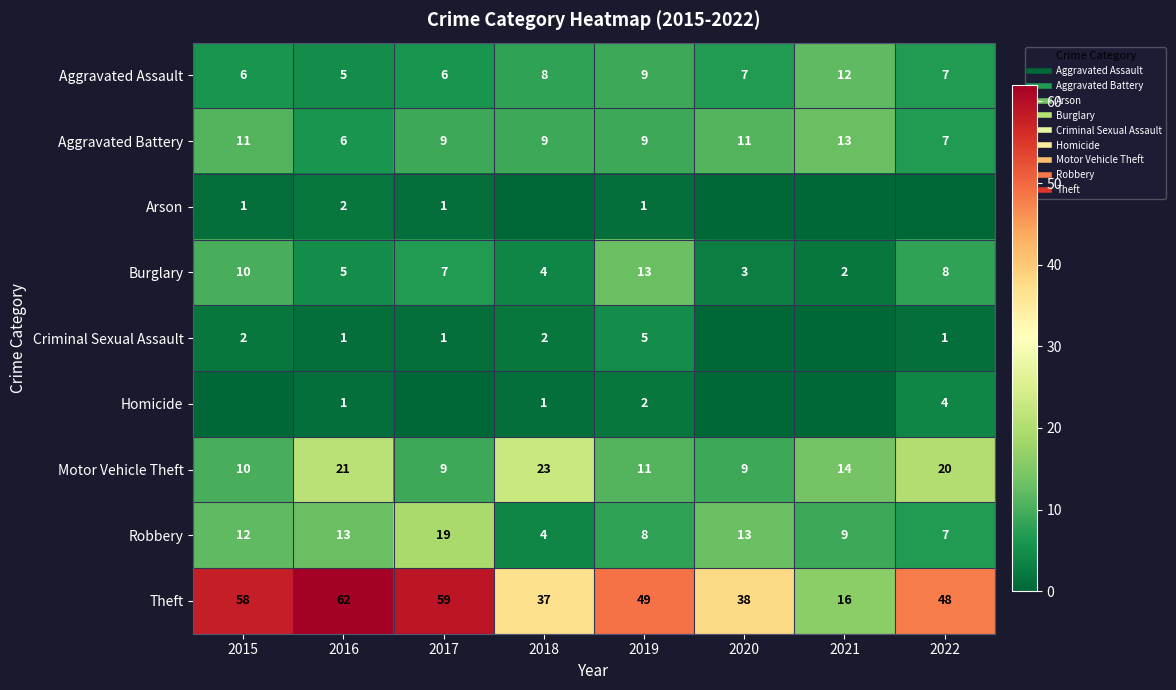

How many categories are shown in the chart?

8